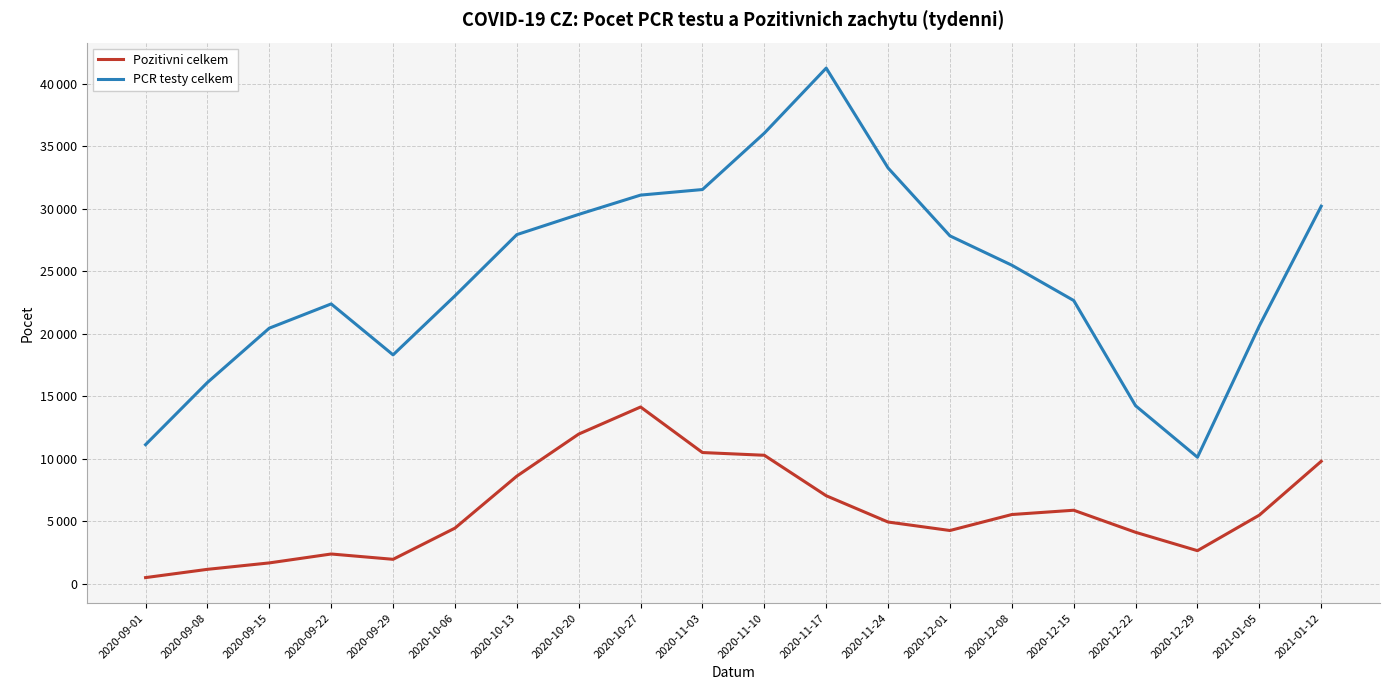

What is the lowest value of the Pozitivni celkem series?

499